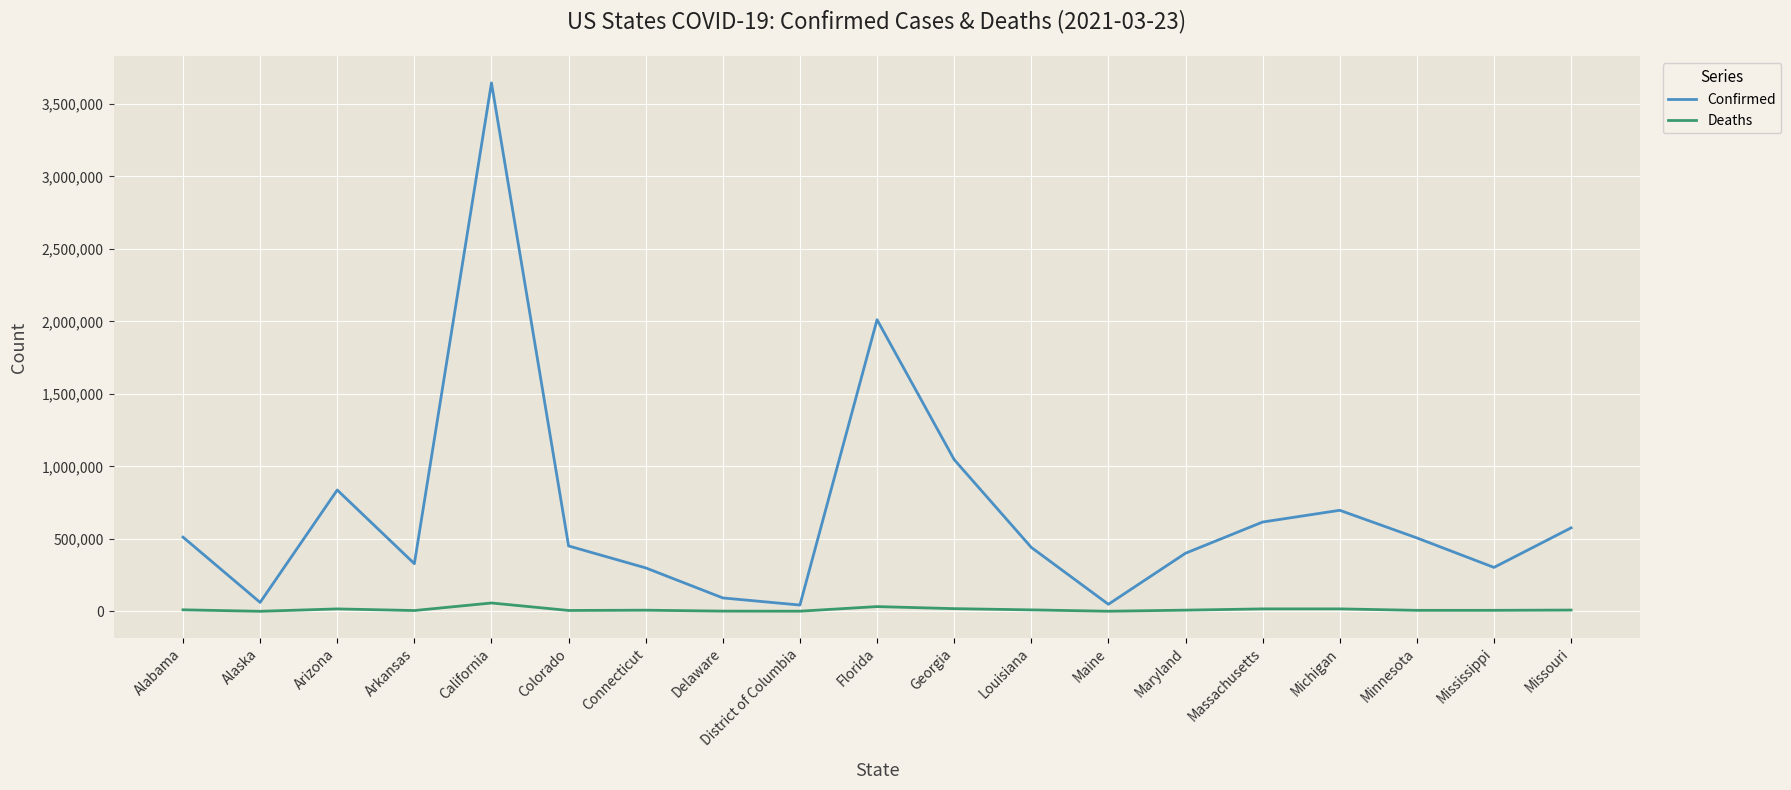

The value of Confirmed at Missouri is 575562. True or false?

True